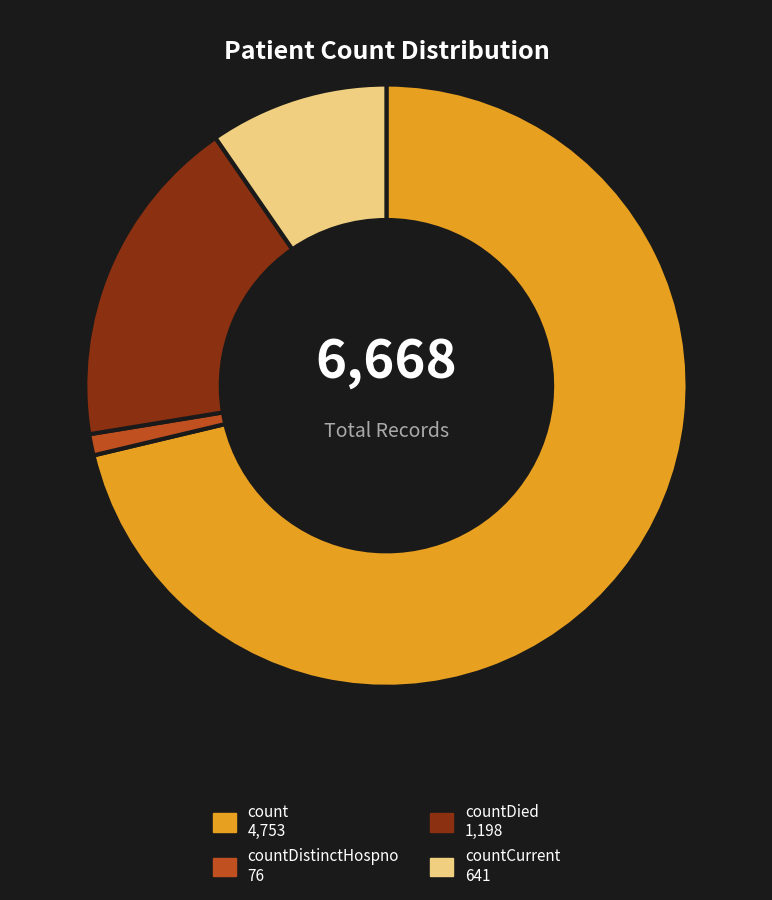

Is there a majority slice in this chart?

Yes